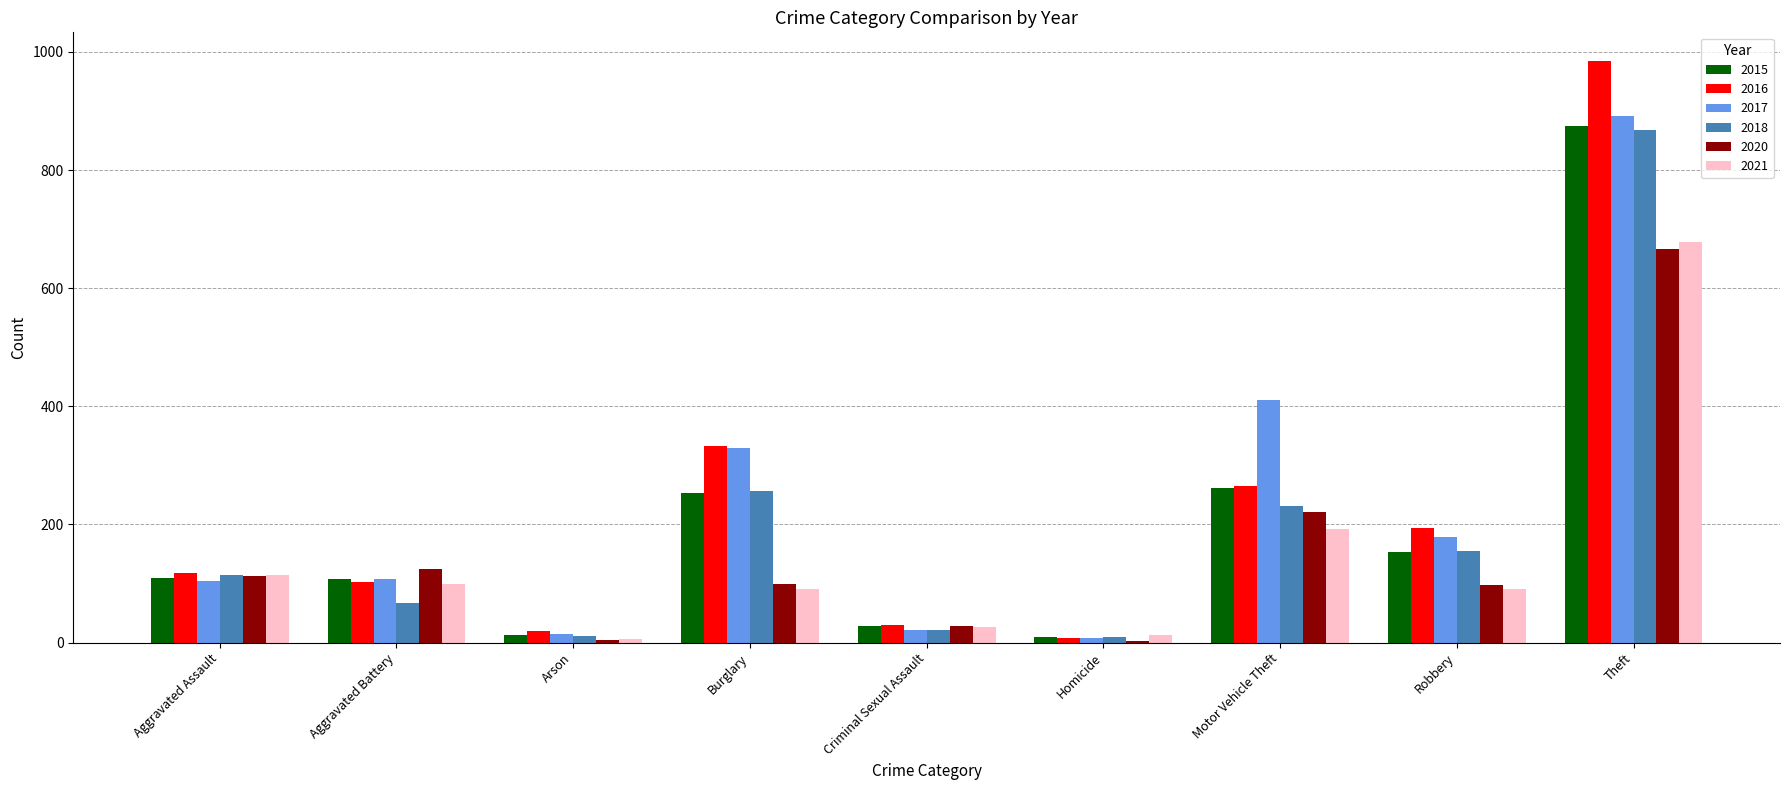

What is the sum of the 2016 values at Criminal Sexual Assault and Robbery?

224